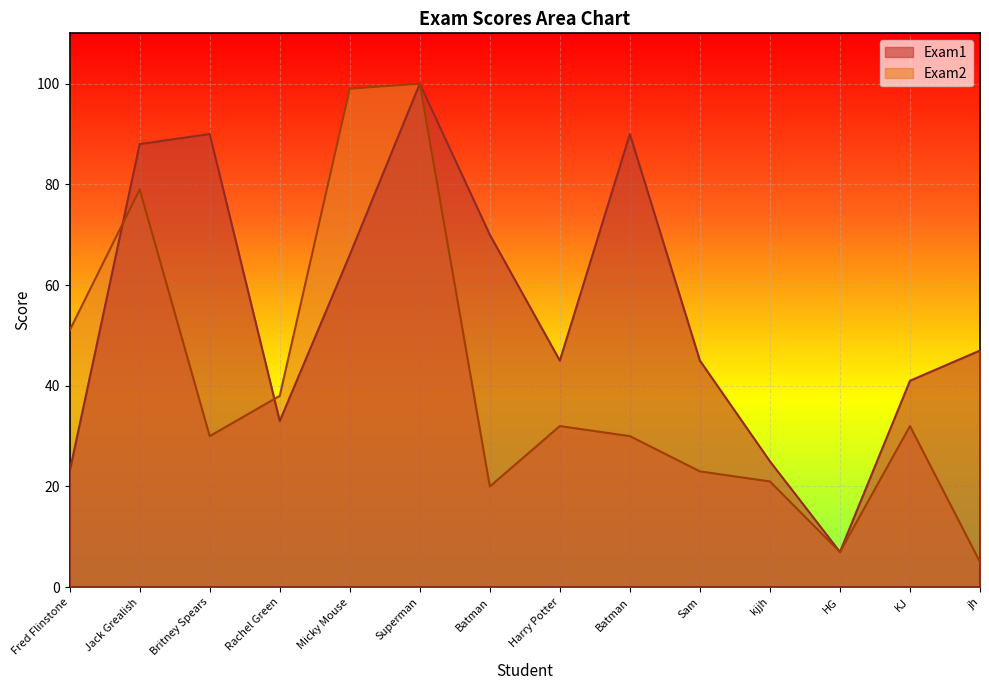

What are all the series names shown in the legend?

Exam1, Exam2